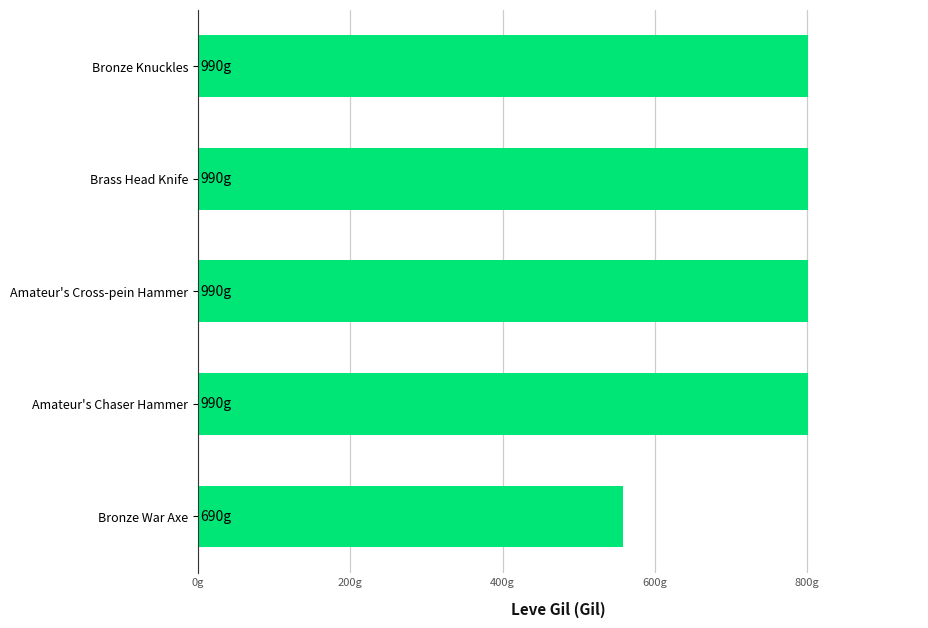

Which category has the lowest value across all series?

Bronze War Axe